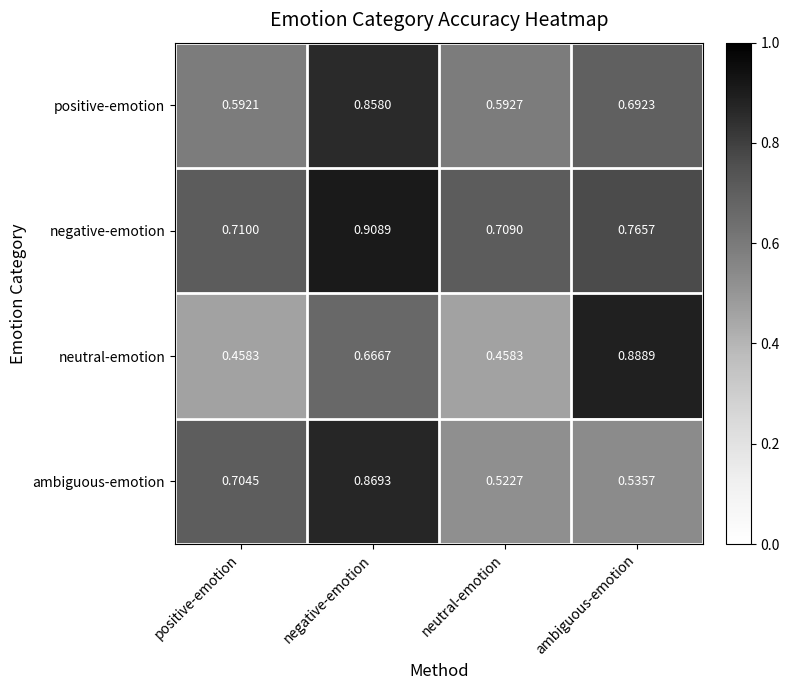

Which series changed the most between positive-emotion and ambiguous-emotion?

neutral-emotion